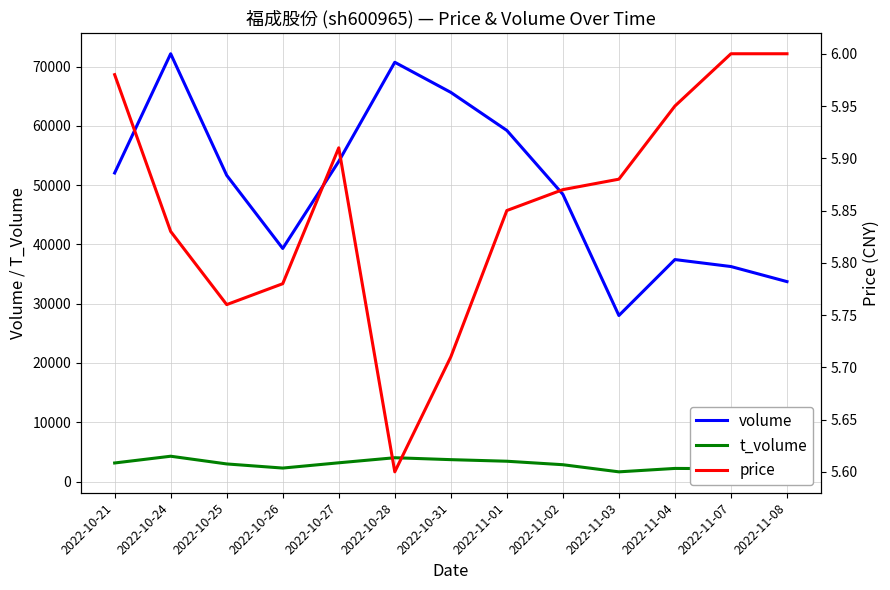

At which category does the chart reach its peak across all series?

2022-10-24